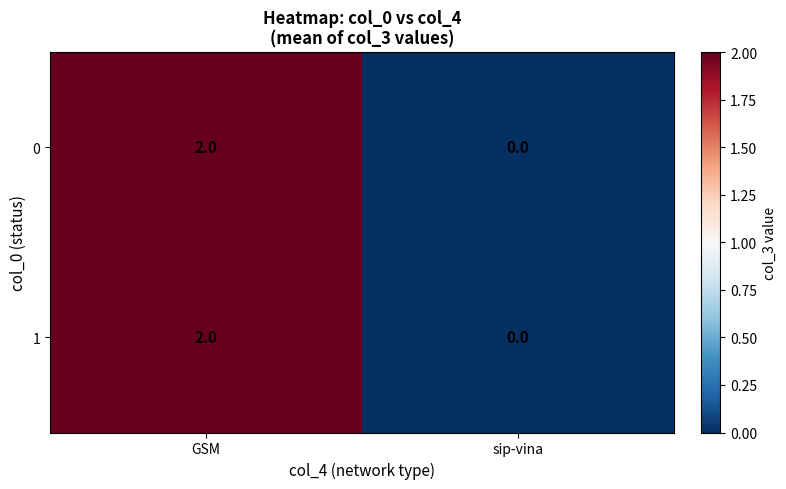

The value of 0 at GSM is 2. True or false?

True